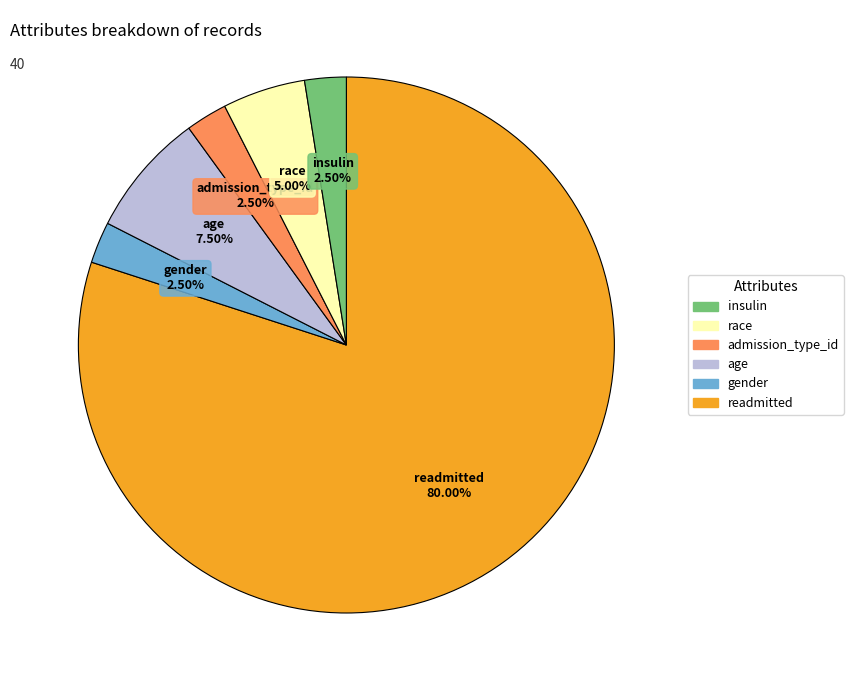

Is there a majority slice in this chart?

Yes